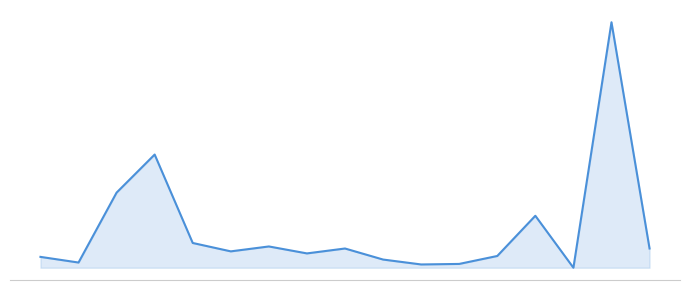

At which category does the chart reach its minimum across all series?

14